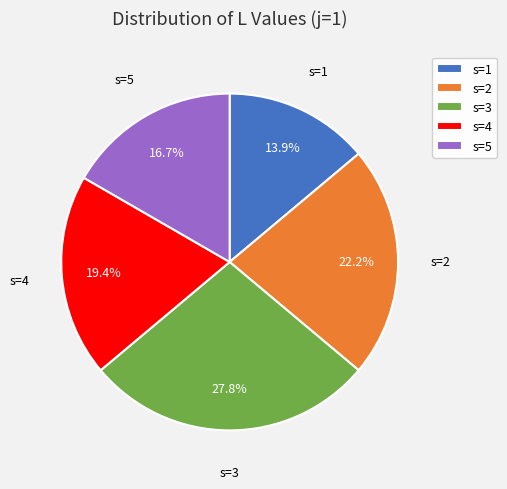

How much of the chart is everything except s=1?

86.1%